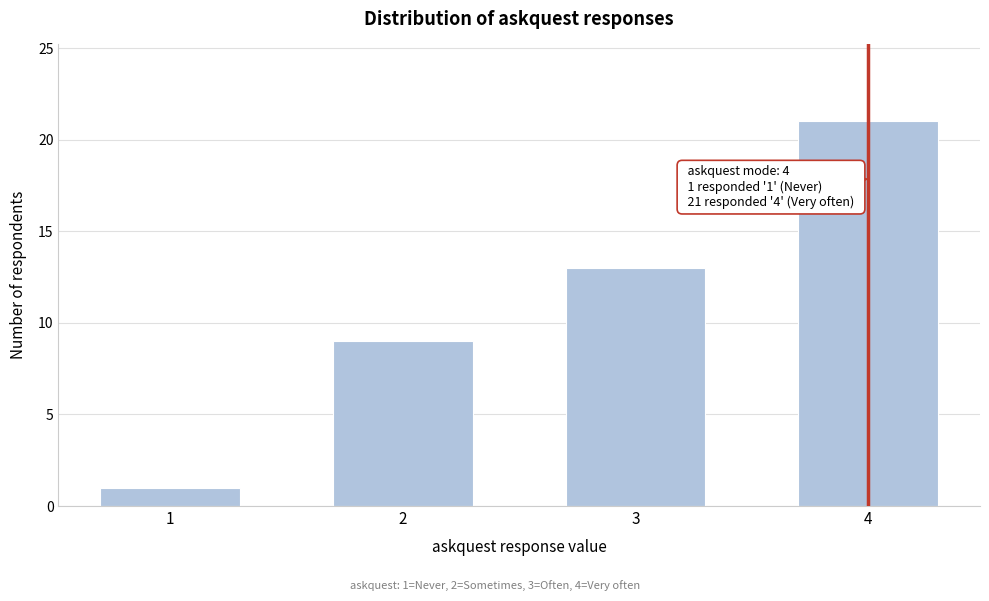

Reading left to right, extract all data points from this chart.

1	9	13	21